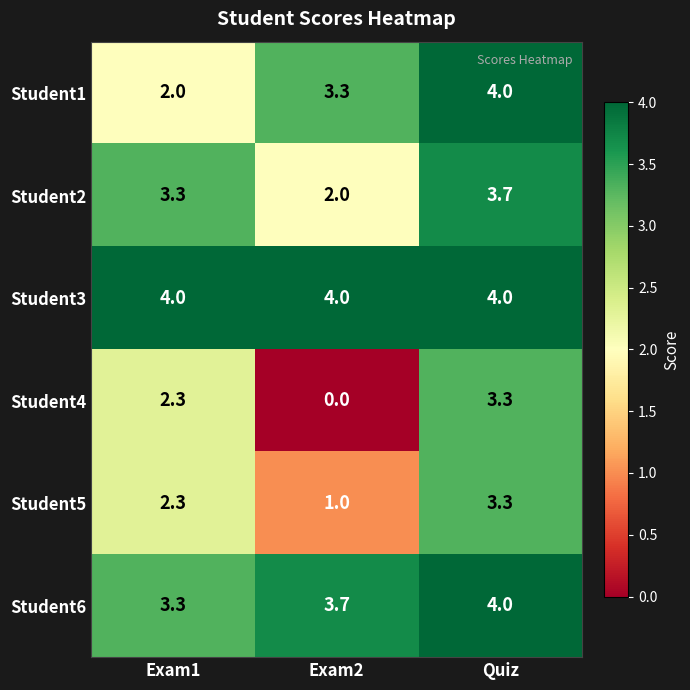

At which category does the chart reach its minimum across all series?

Exam2